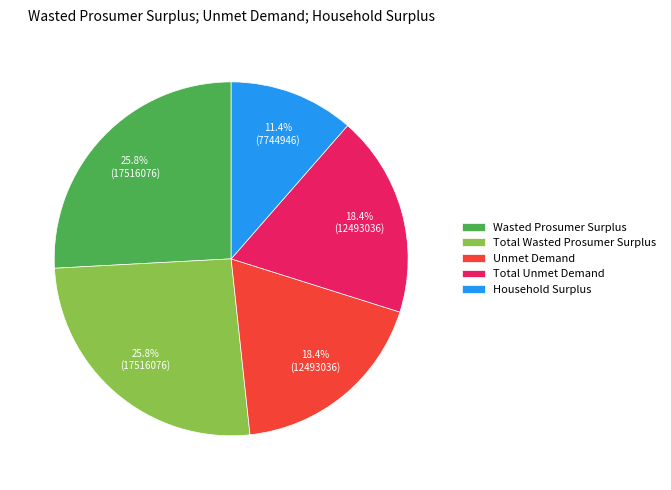

What percentage is the Household Surplus slice, to the nearest percent?

11%